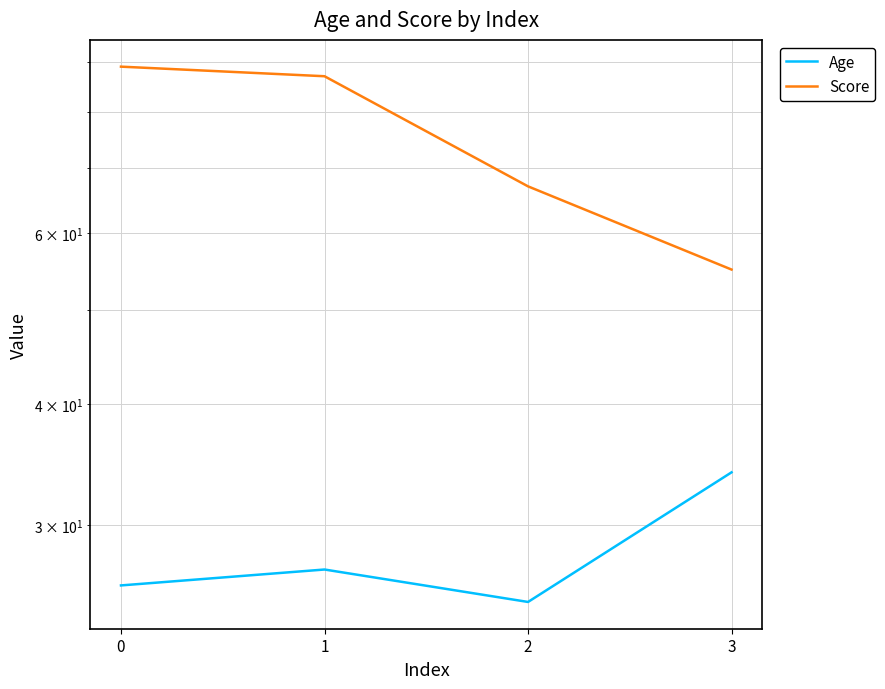

Between 2 and 3, which is larger?

3